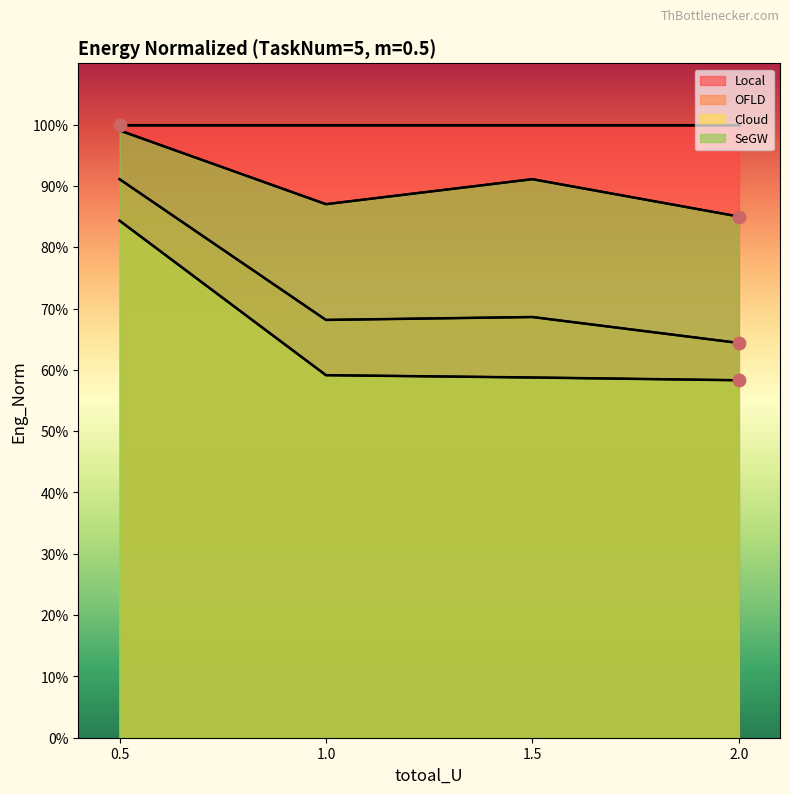

Which series has the largest total across all categories?

SeGW